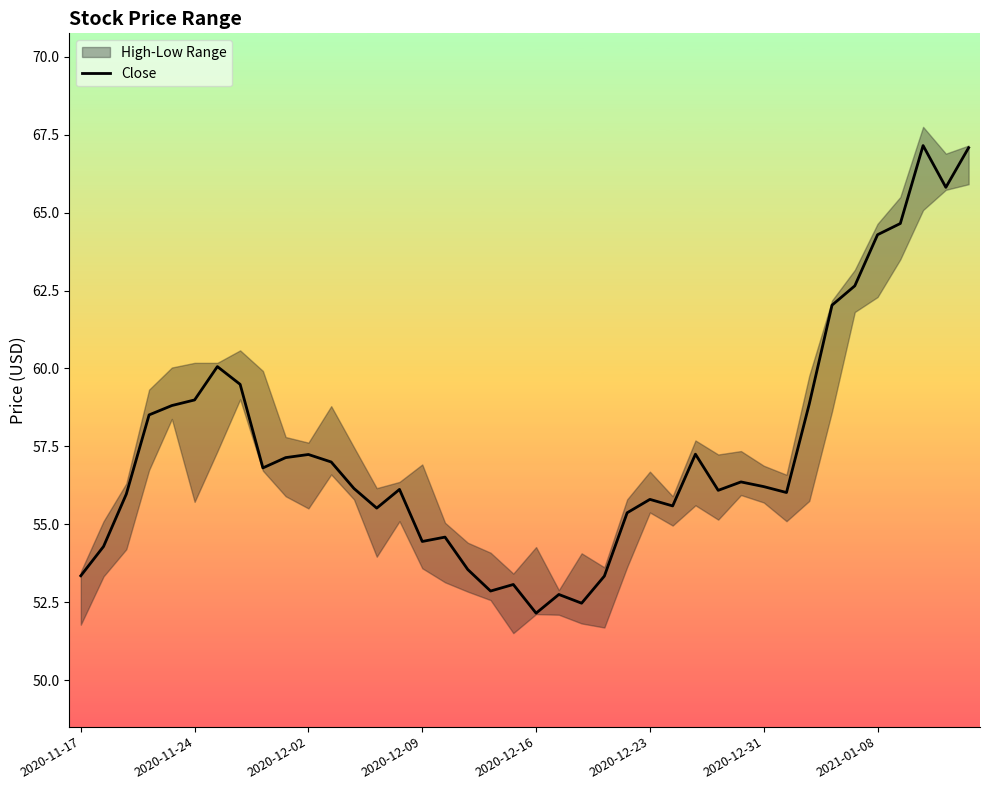

What is the lowest value of the Close series?

52.2